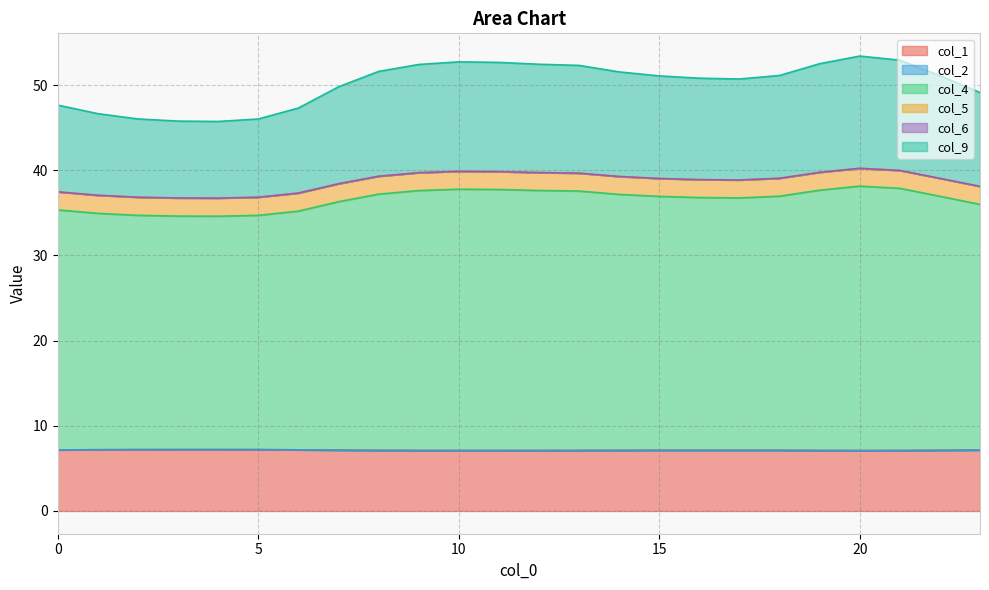

Does the chart have visible grid lines?

Yes